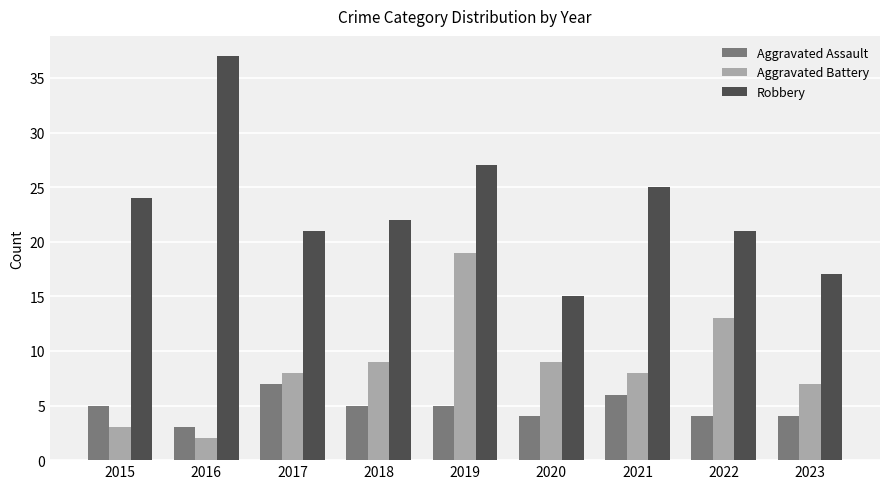

Rank the series by their maximum value, from lowest to highest.

Aggravated Assault, Aggravated Battery, Robbery